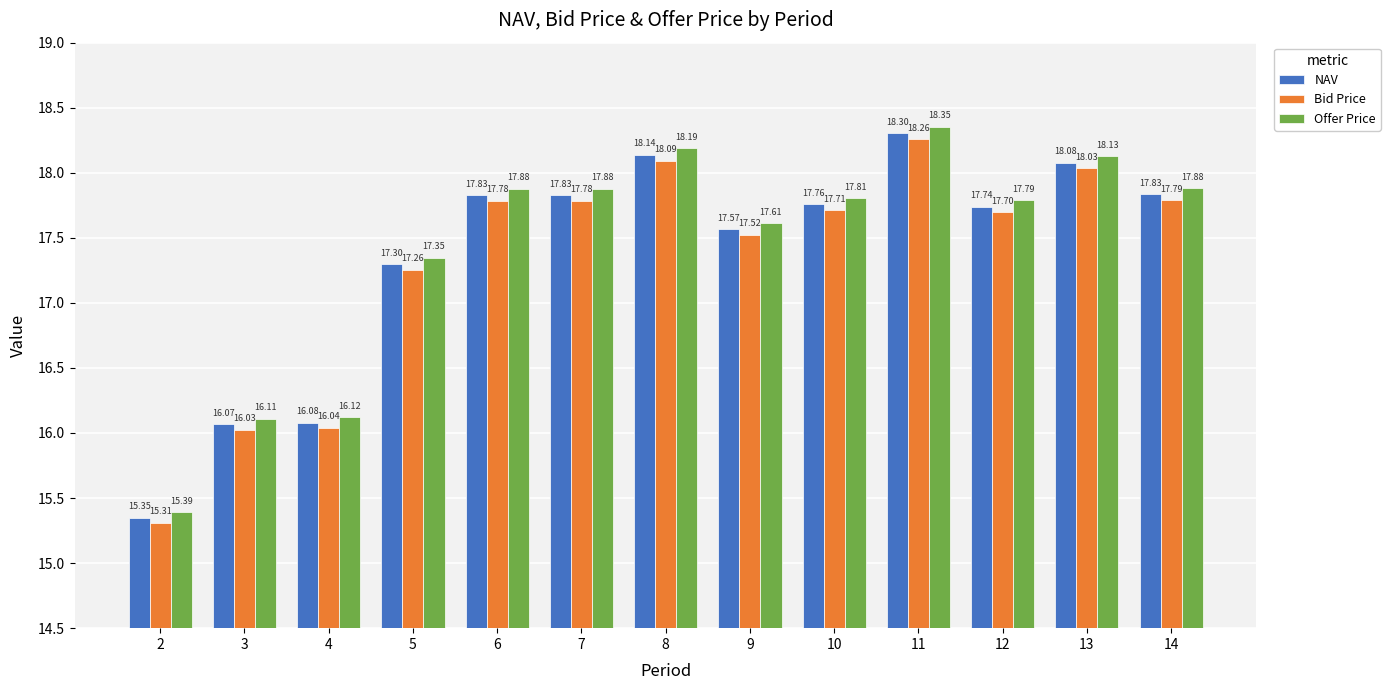

Where is NAV nearest to the value 16?

3